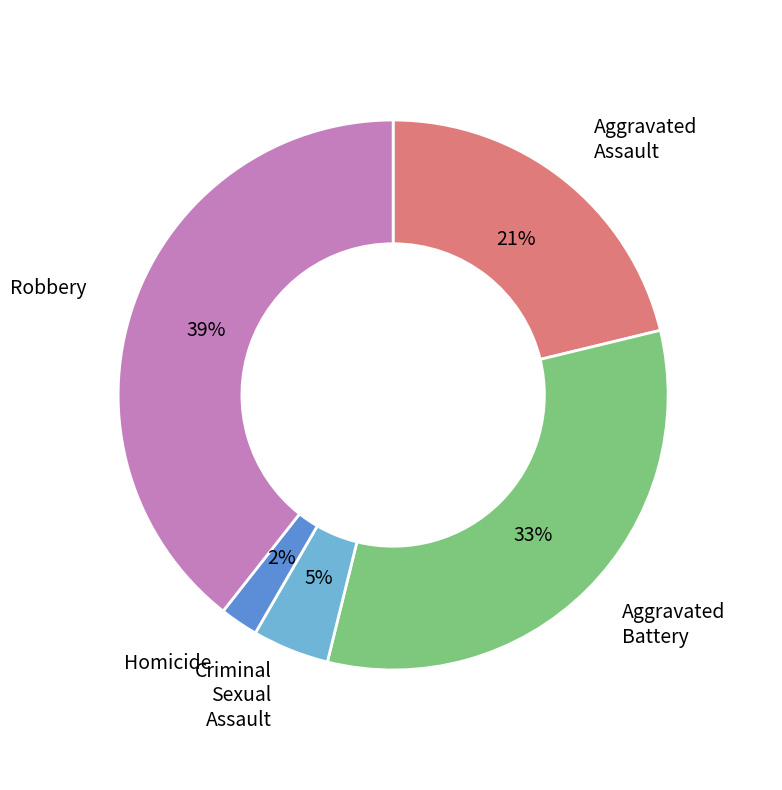

How many slices are in this pie chart?

5